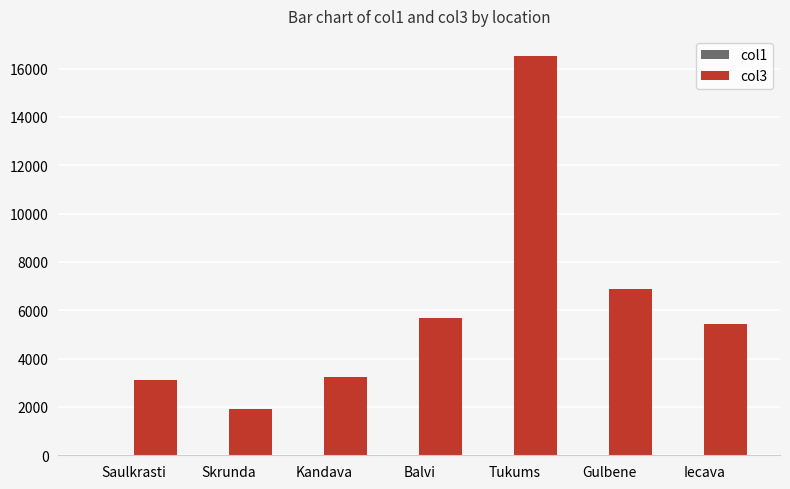

Which label corresponds to the largest value in the chart?

Tukums